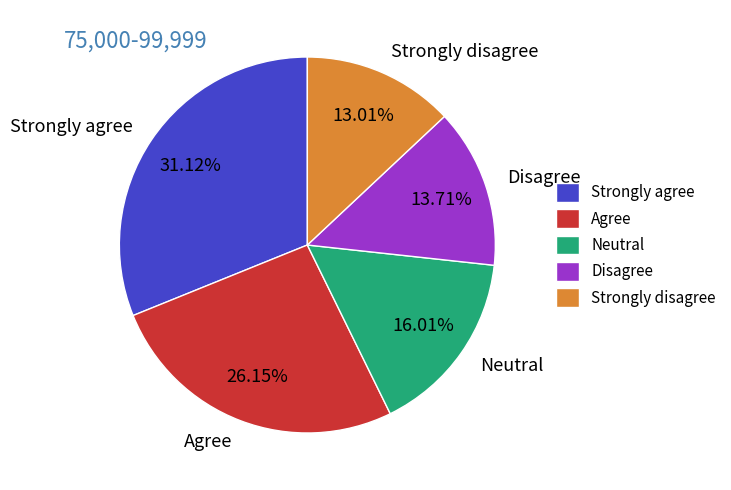

Approximately how many times larger is the value at Strongly agree compared to Neutral?

1.9